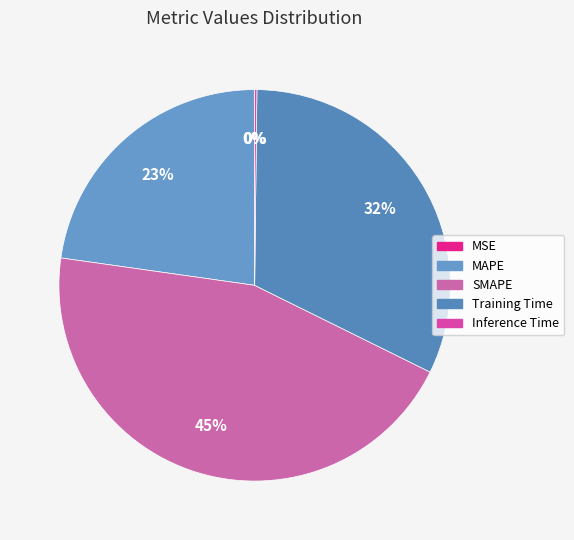

Which category has the biggest portion of the pie?

SMAPE